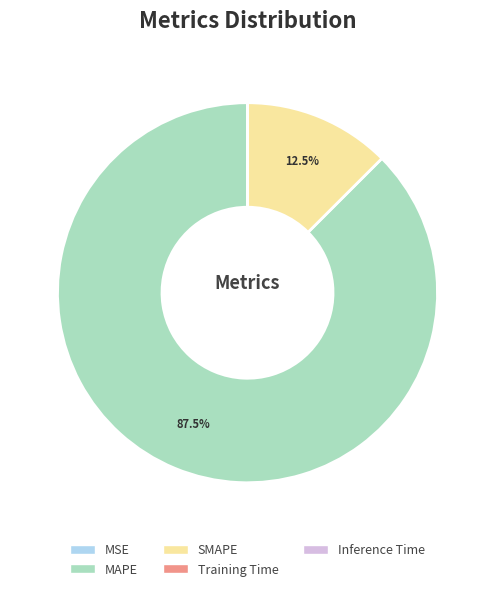

What is the largest slice in the pie chart?

MAPE